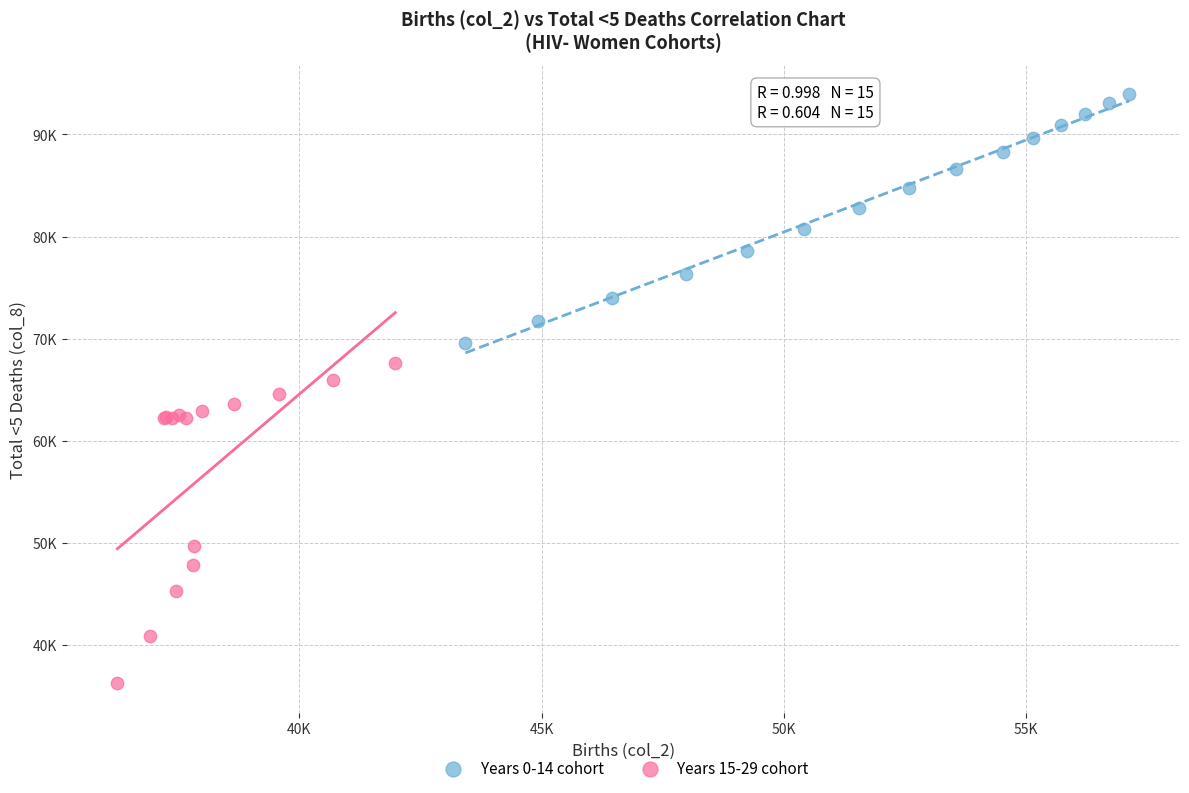

Which series has the largest Y range (max minus min)?

Years 15-29 cohort